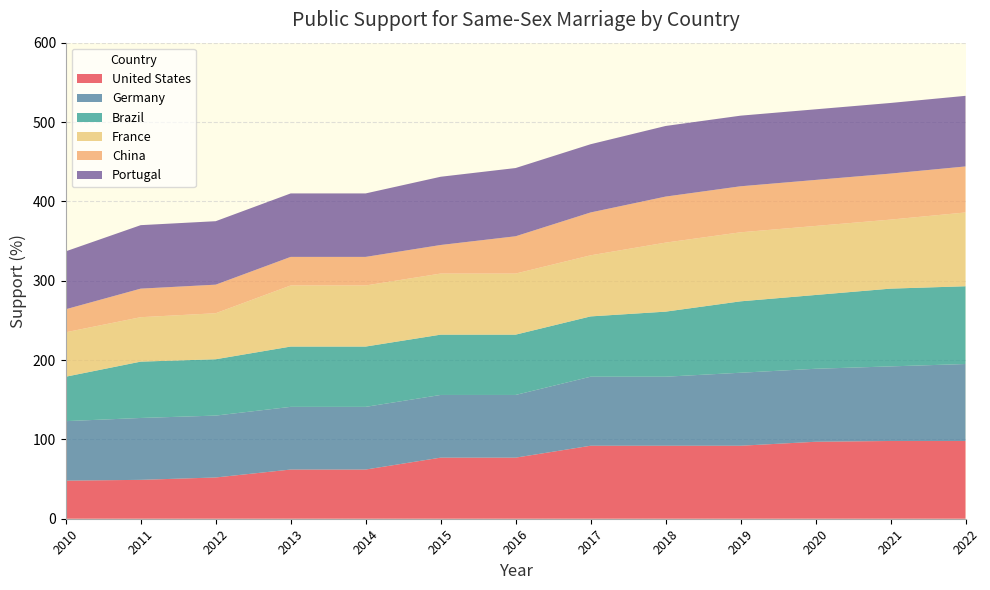

Reading left to right, extract all data points from this chart.

United States: 2010=48	2011=49	2012=52	2013=62	2014=62	2015=77	2016=77	2017=92	2018=92	2019=92	2020=97	2021=98	2022=98
Germany: 2010=75	2011=78	2012=78	2013=79	2014=79	2015=79	2016=79	2017=87	2018=87	2019=92	2020=92	2021=94	2022=97
Brazil: 2010=56	2011=71	2012=71	2013=76	2014=76	2015=76	2016=76	2017=76	2018=82	2019=90	2020=93	2021=98	2022=98
France: 2010=56	2011=56	2012=58	2013=77	2014=77	2015=77	2016=77	2017=77	2018=87	2019=87	2020=87	2021=87	2022=93
China: 2010=29	2011=36	2012=36	2013=36	2014=36	2015=36	2016=47	2017=54	2018=58	2019=58	2020=58	2021=58	2022=58
Portugal: 2010=73	2011=80	2012=80	2013=80	2014=80	2015=86	2016=86	2017=86	2018=89	2019=89	2020=89	2021=89	2022=89